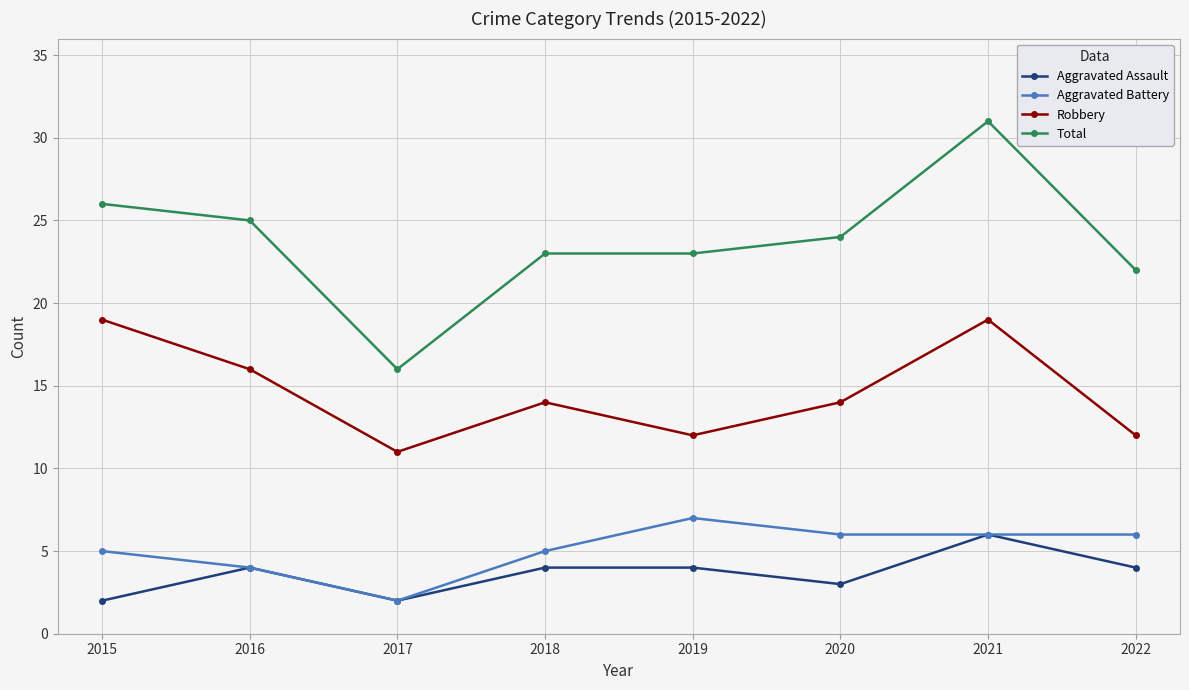

At 2019, list the series in order from smallest to largest.

Aggravated Assault, Aggravated Battery, Robbery, Total